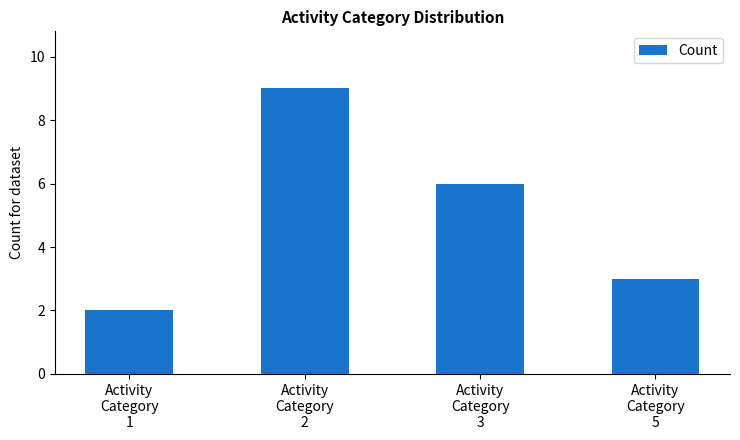

At which label does the data first exceed 6?

Activity
Category
2